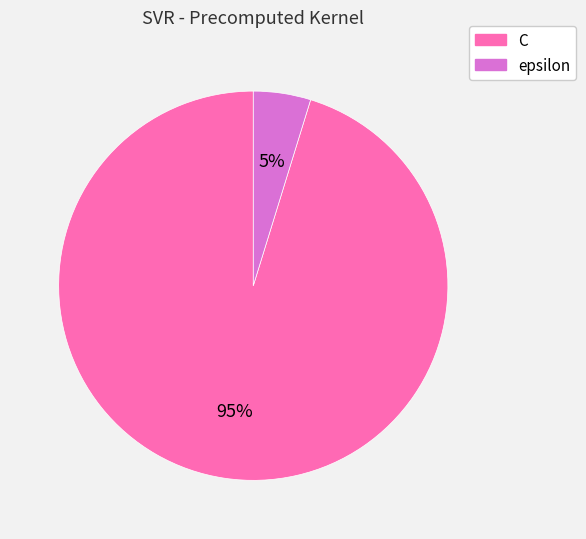

To the nearest percent, what is the difference between the largest and smallest slice percentages?

90%